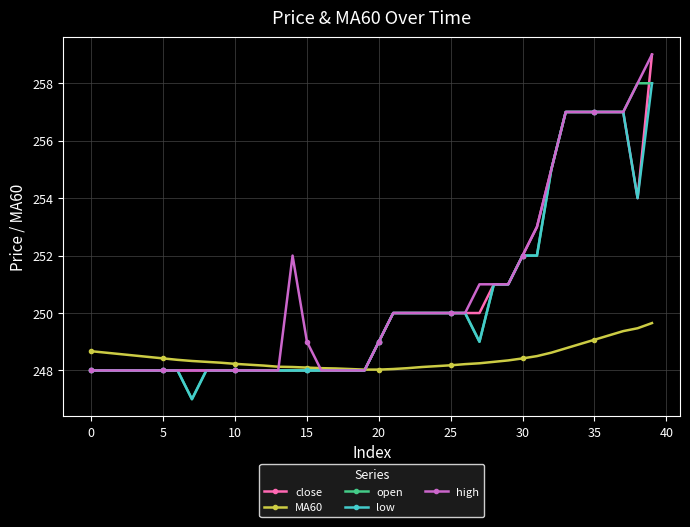

What is the value of the open point at the 13th from the left?

248.0